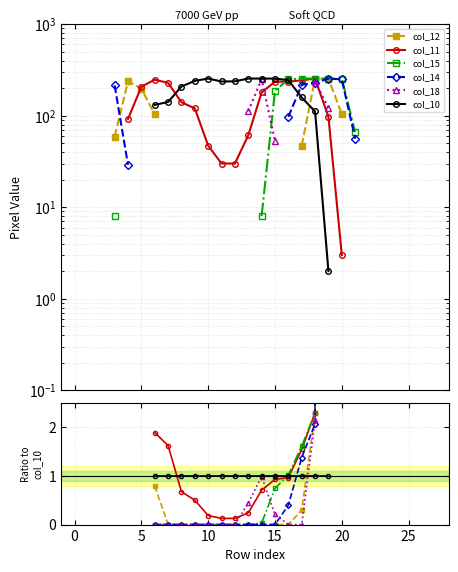

What is the spread (max minus min) of values at 13?

1.0